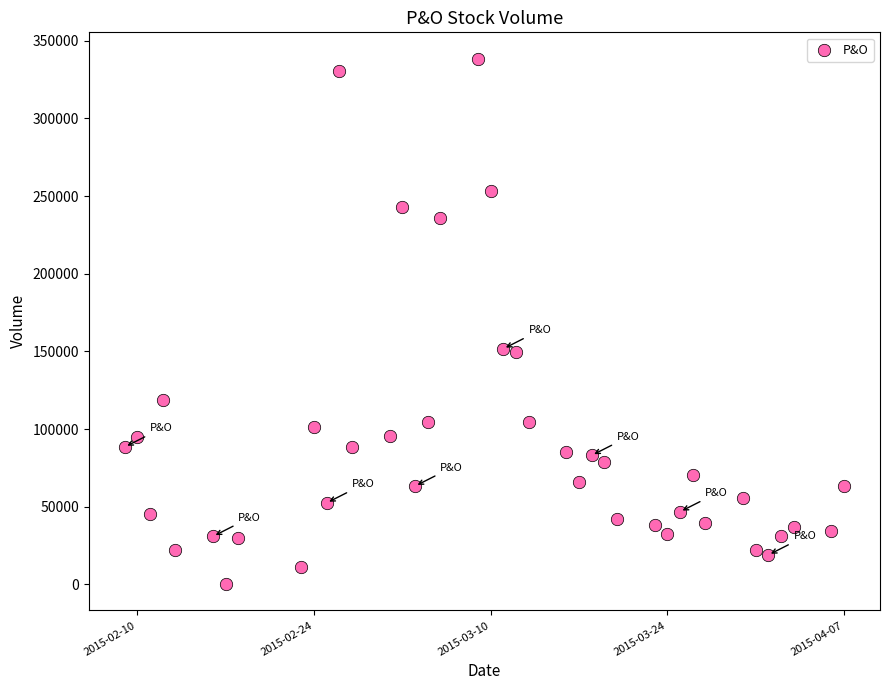

What is the range of Y values (max minus min)?

338300